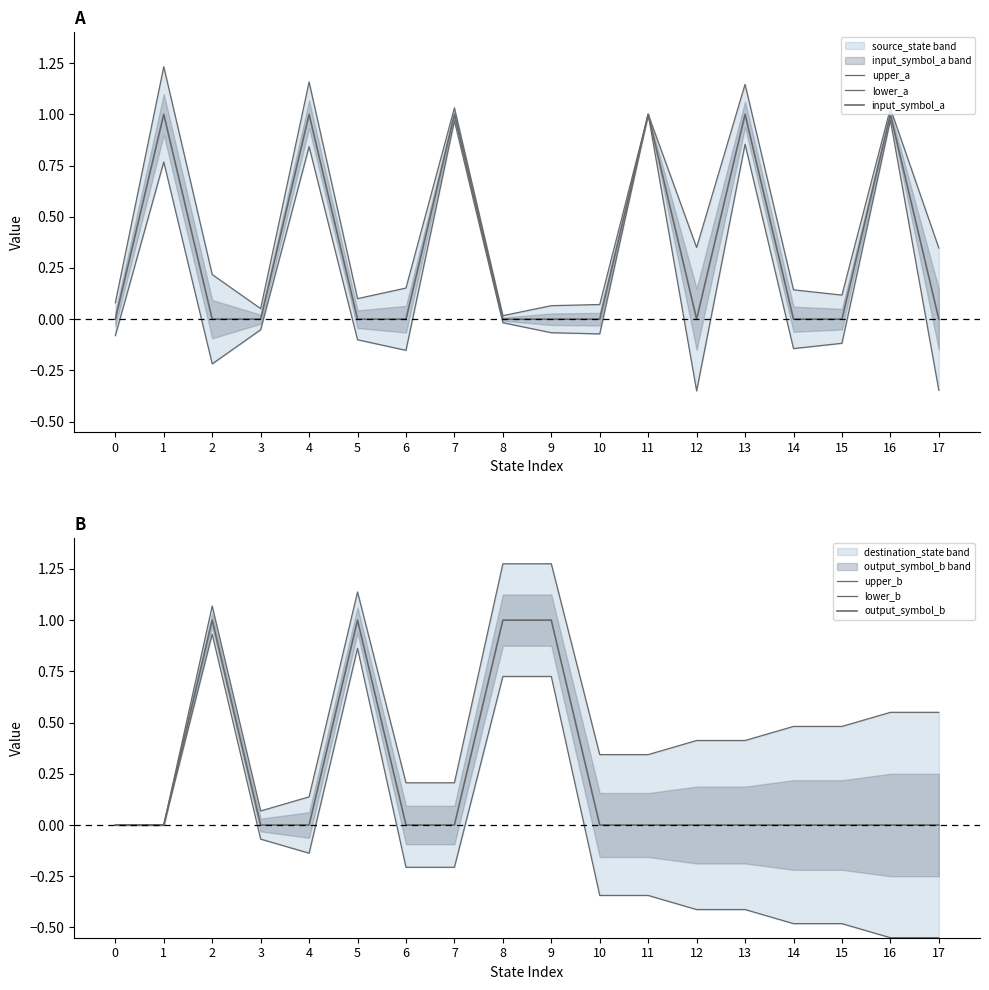

How many interior local valleys does the input_symbol_a series have?

1